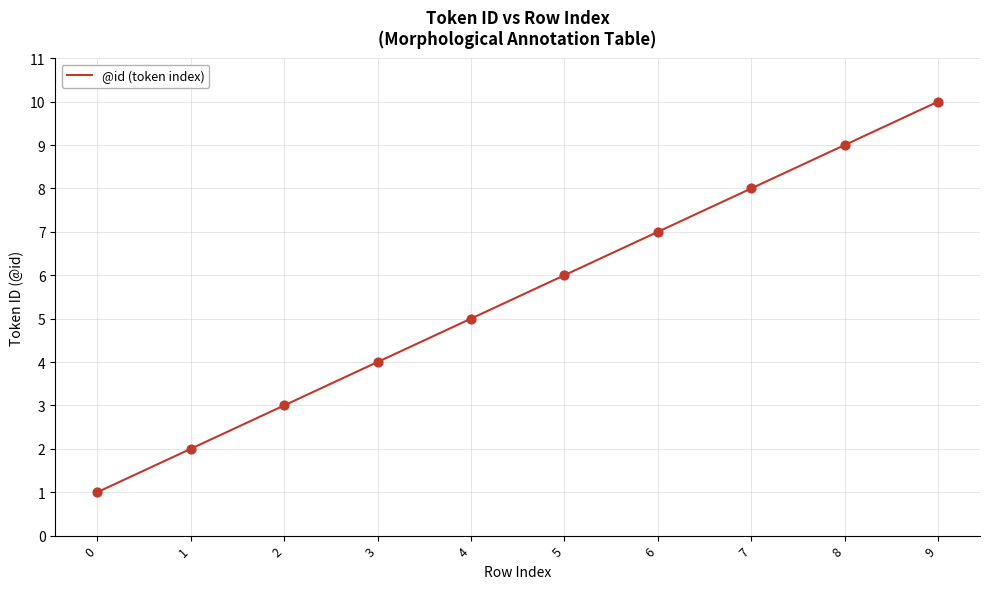

What is the ratio of the value at 2 to the value at 9?

0.3